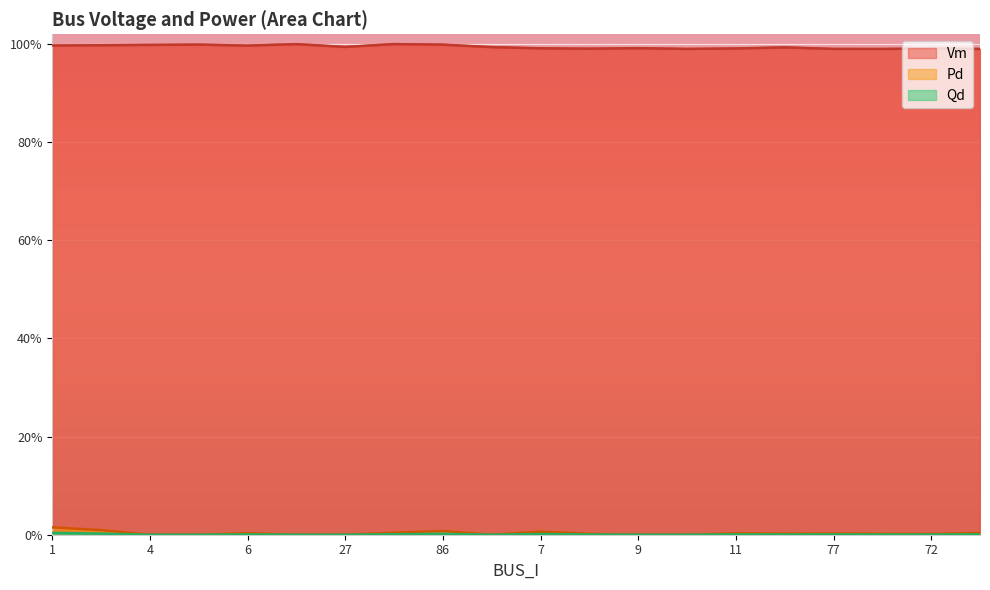

The value of Pd at 72 is 0.0. True or false?

True